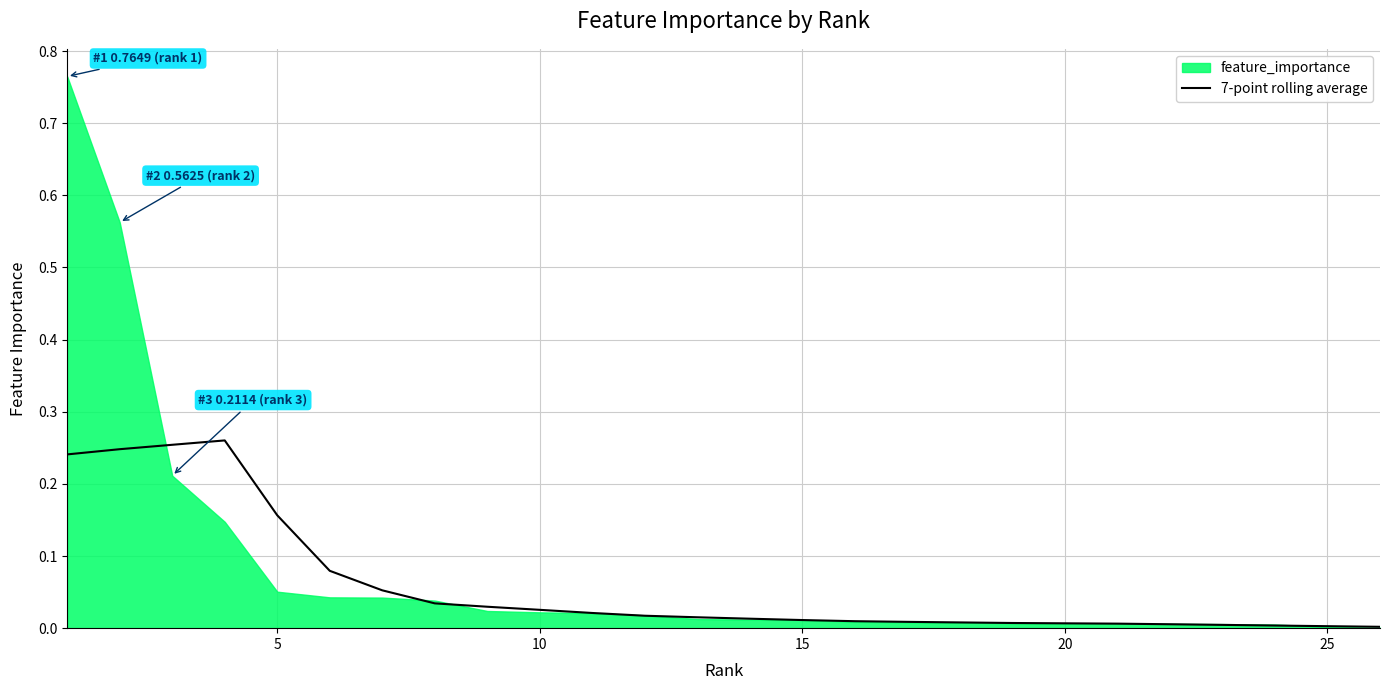

True or false: there are more than 1 points higher than both neighbors.

False